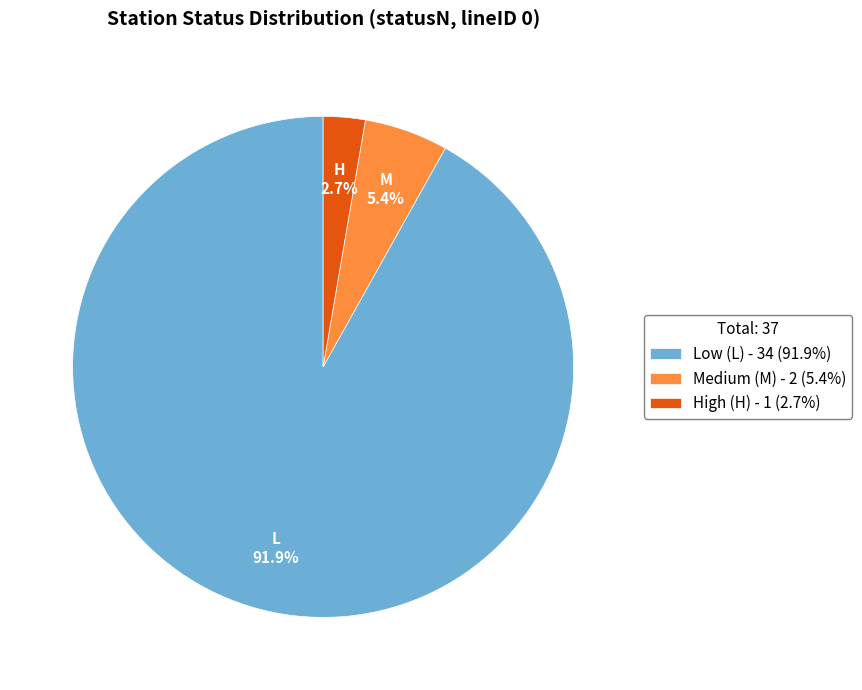

Which slice is the smallest?

High (H) - 1 (2.7%)